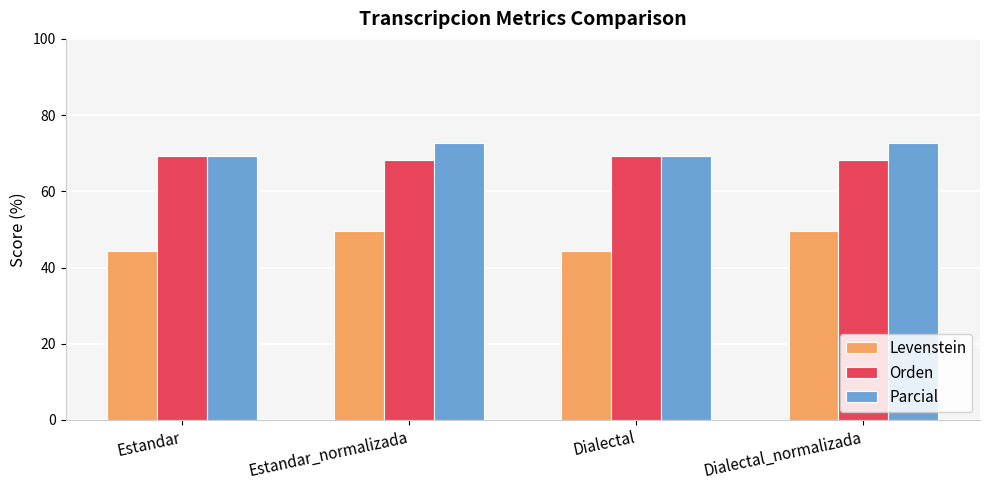

What are all the series names shown in the legend?

Levenstein, Orden, Parcial